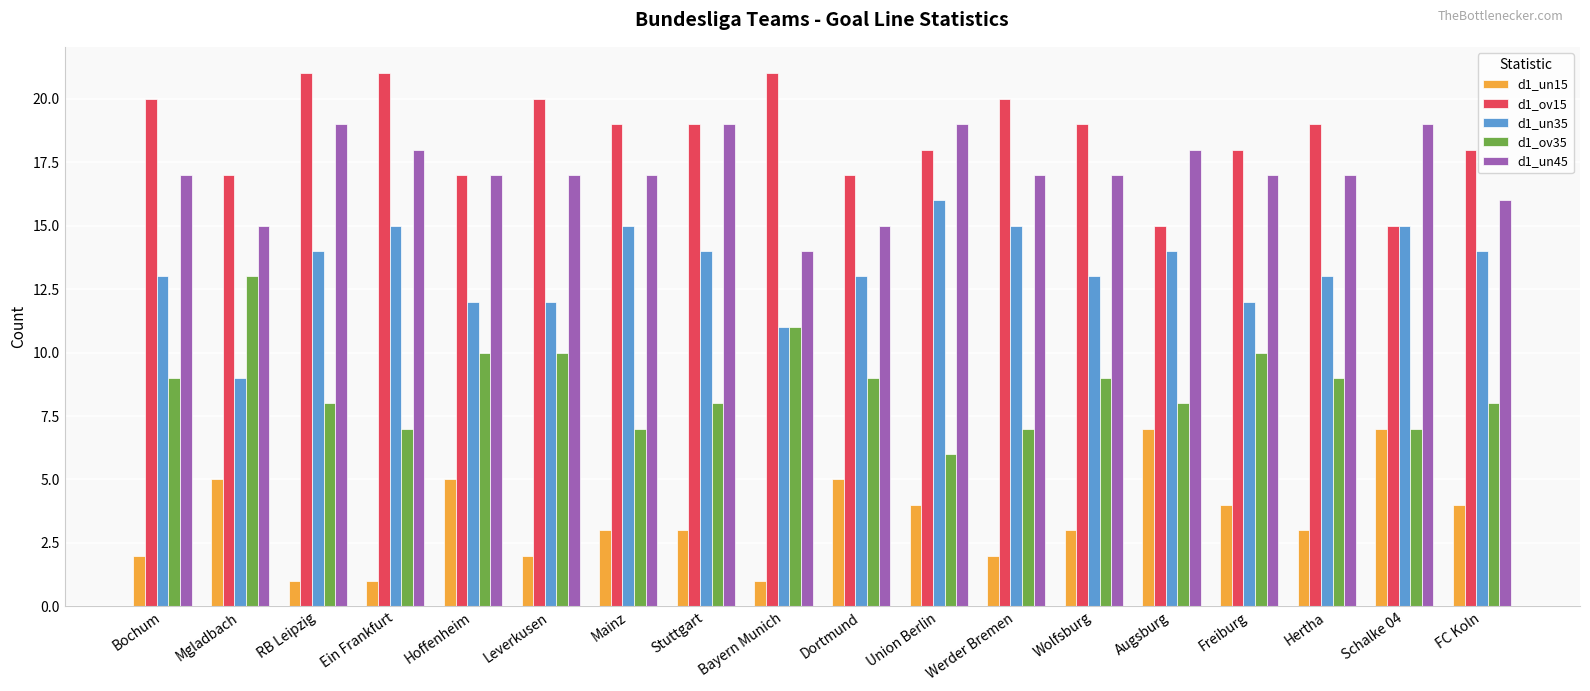

Rank the series by their maximum value, from lowest to highest.

d1_un15, d1_ov35, d1_un35, d1_un45, d1_ov15